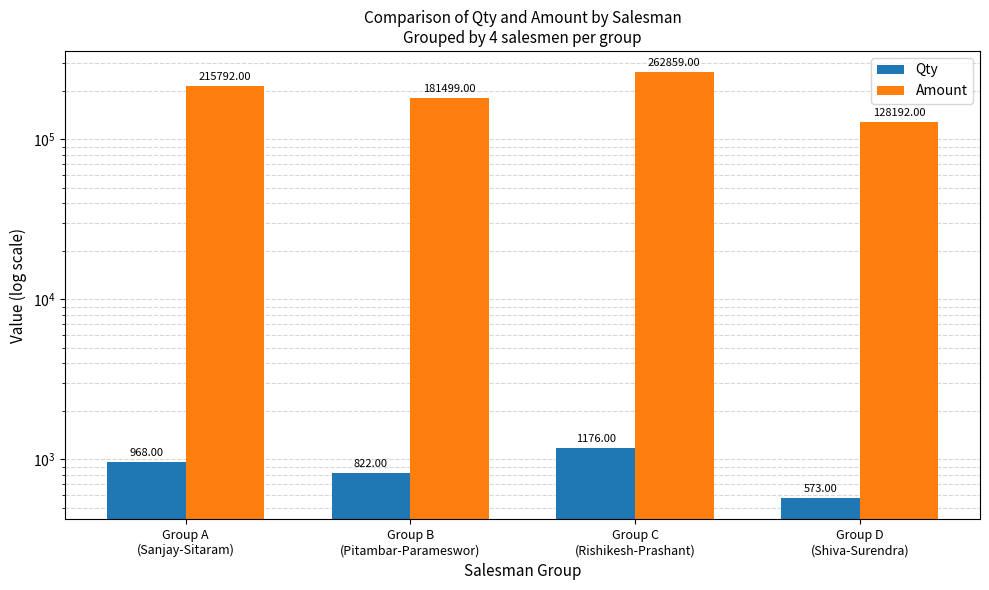

Does the chart contain stacked bars?

No